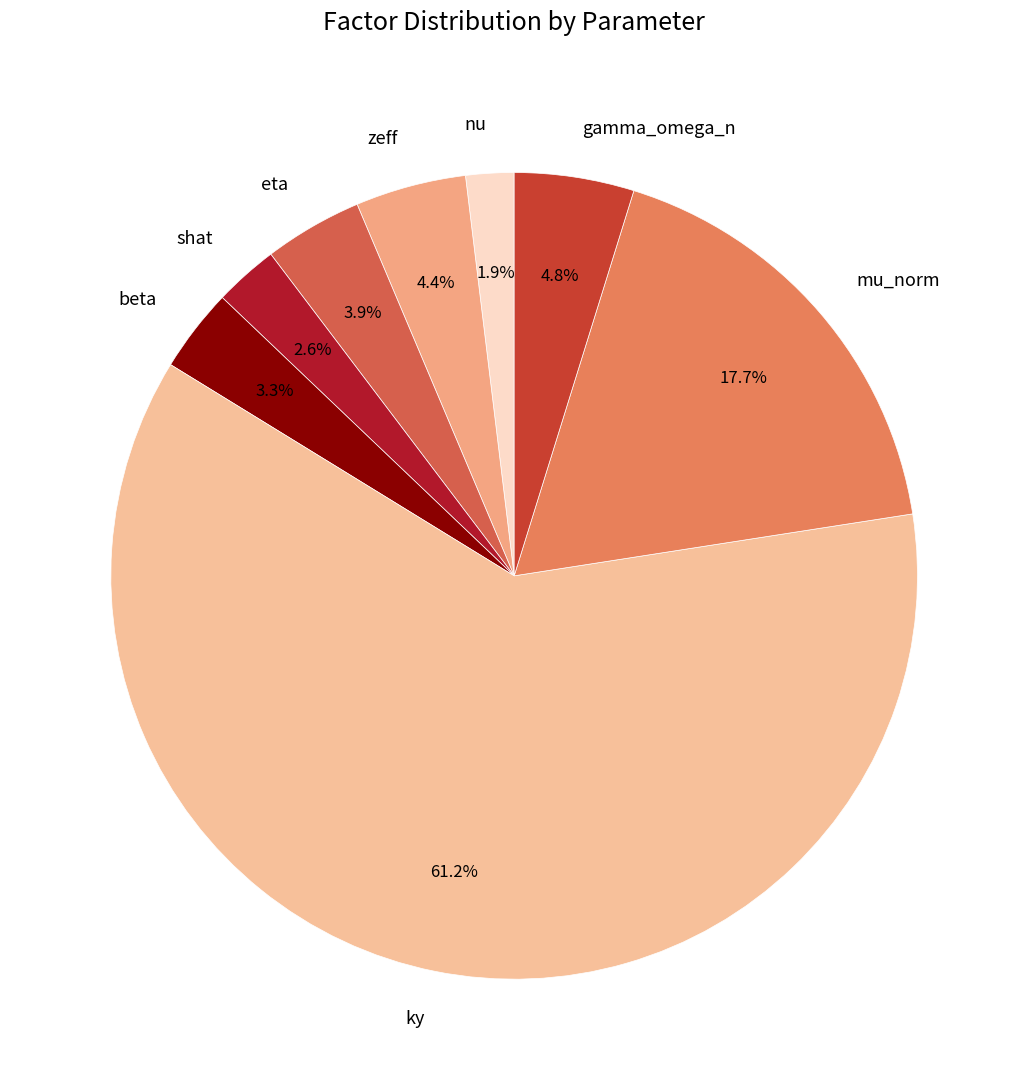

What is the largest slice in the pie chart?

ky